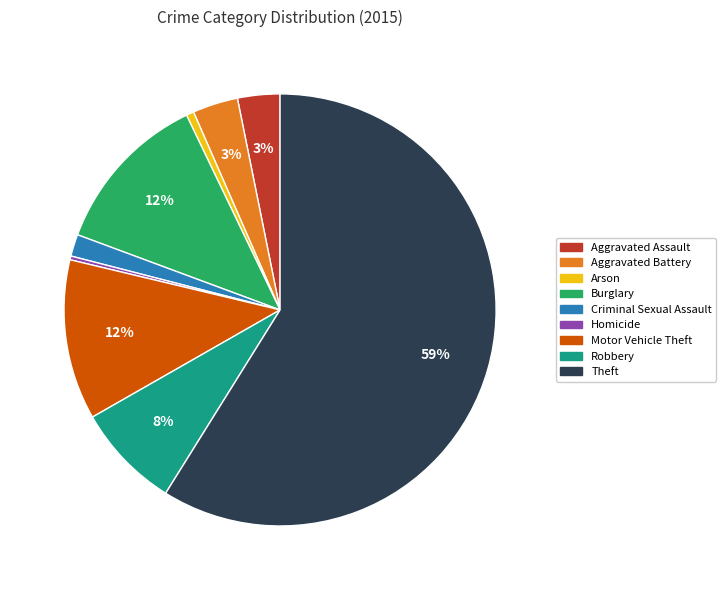

To the nearest percent, what percentage of the pie is Arson?

1%